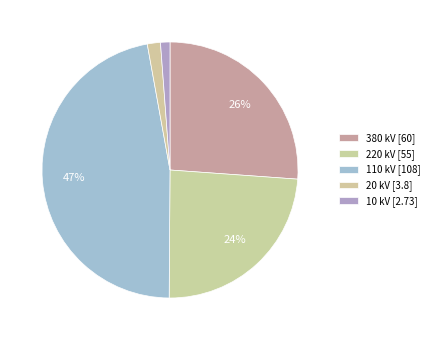

Combined, do 380 and 20 account for over 50%?

No